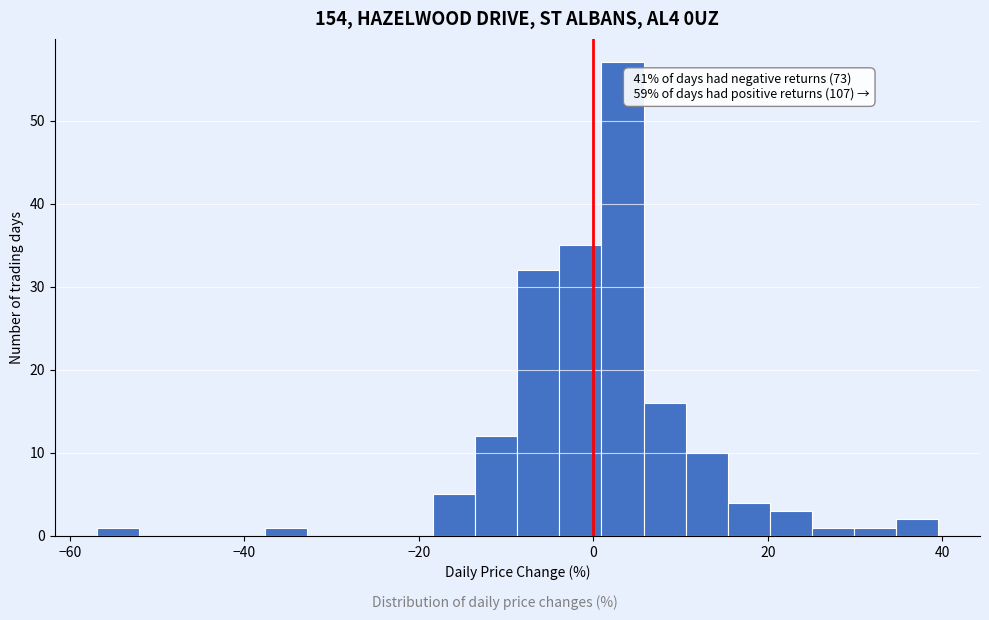

Around what value on the x-axis is the tallest bar? Give the approximate position of its centre, as read against the axis.

4